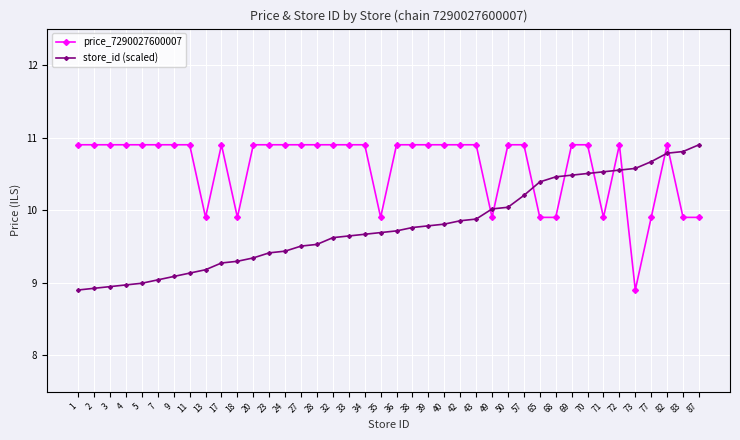

What is the value of the store_id (scaled) point at the 29th from the left?

10.2